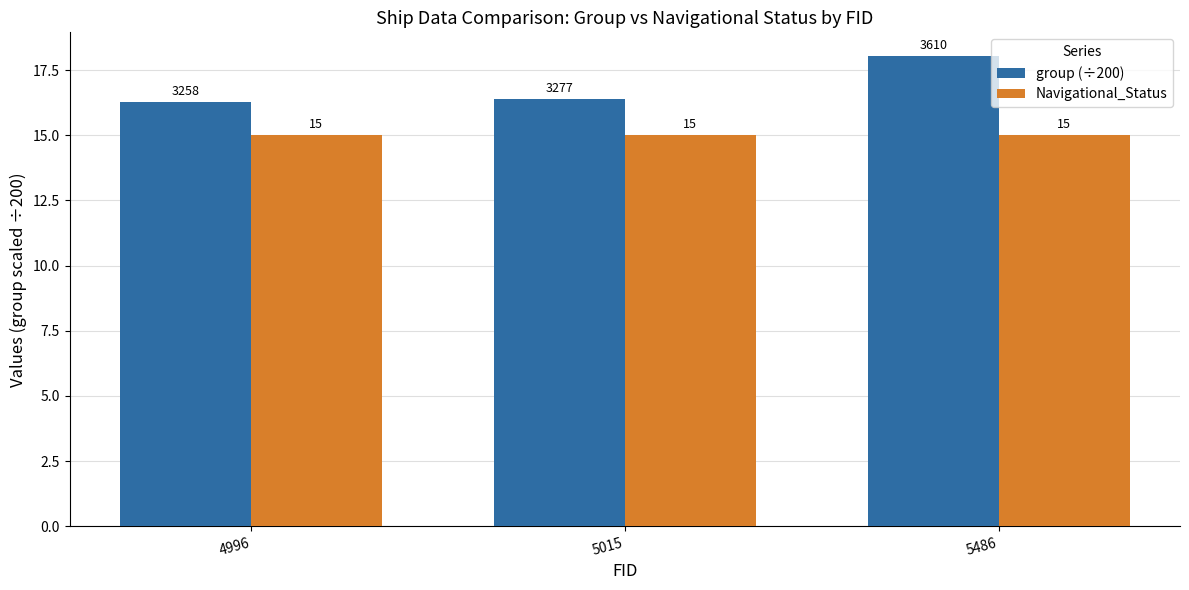

Which series has the largest total across all categories?

group (÷200)